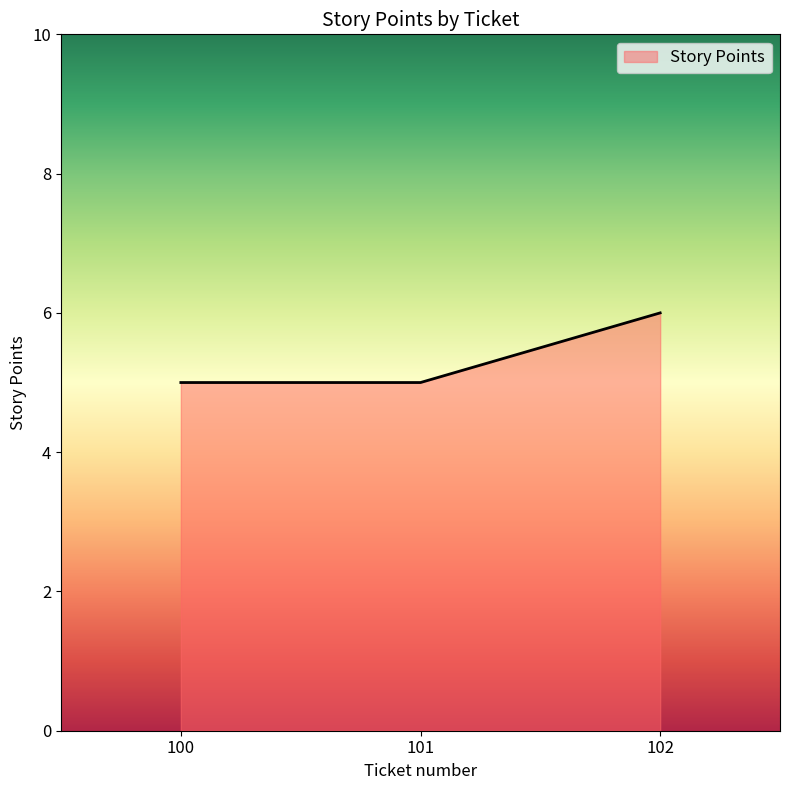

Between 102 and 100, which is larger?

102